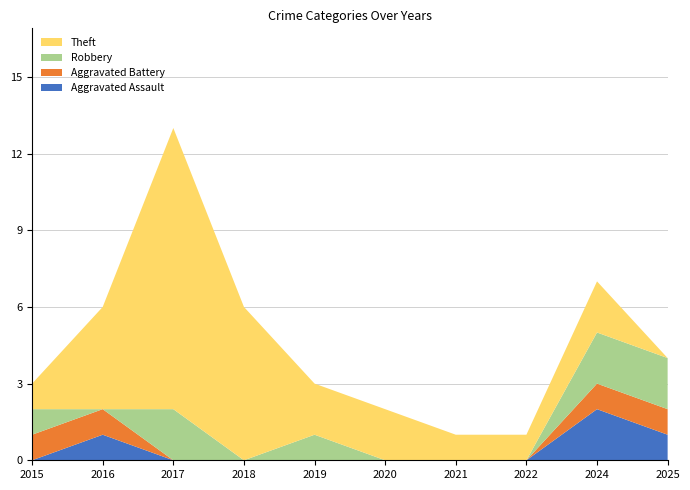

In Robbery, how many points are lower than both neighbors (excluding endpoints)?

2